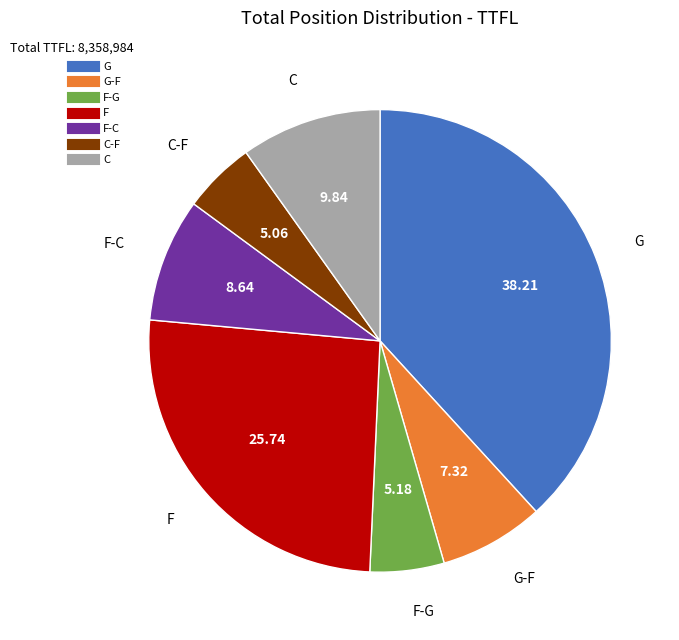

Is there a majority slice in this chart?

No